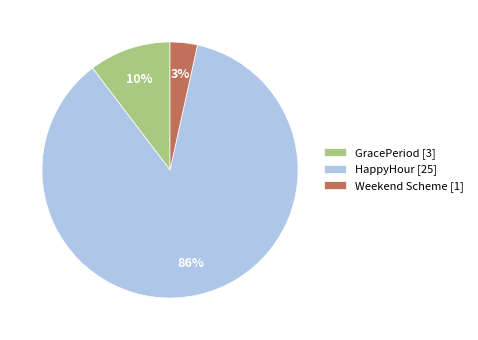

Is Weekend Scheme the majority of the pie?

No